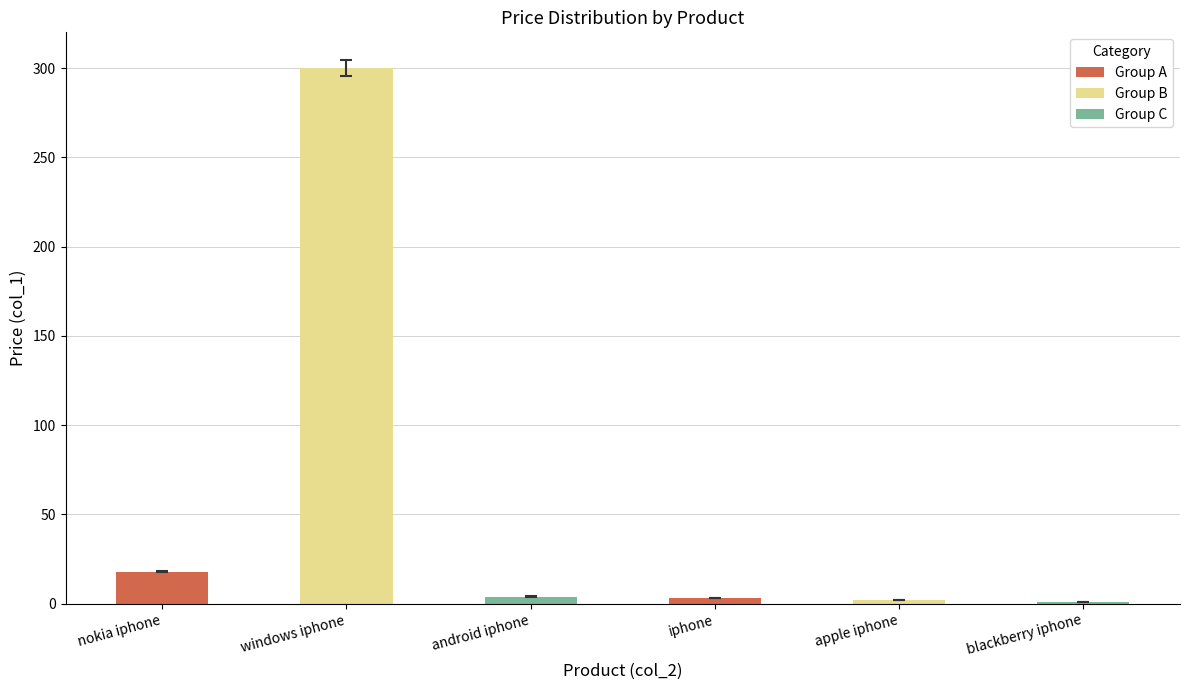

What is the label of the 4th bar from the left?

iphone